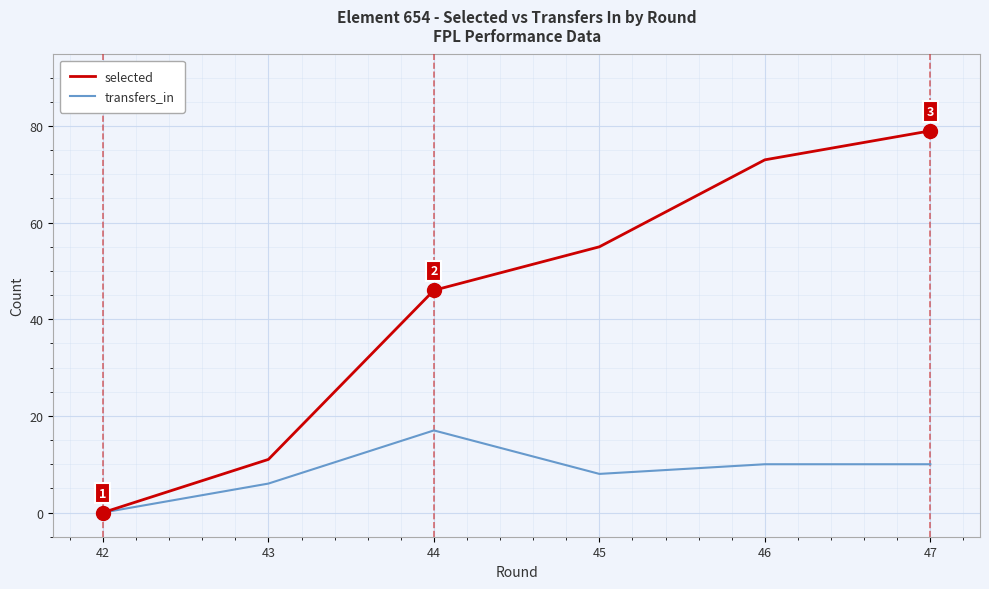

Does the chart have visible grid lines?

Yes